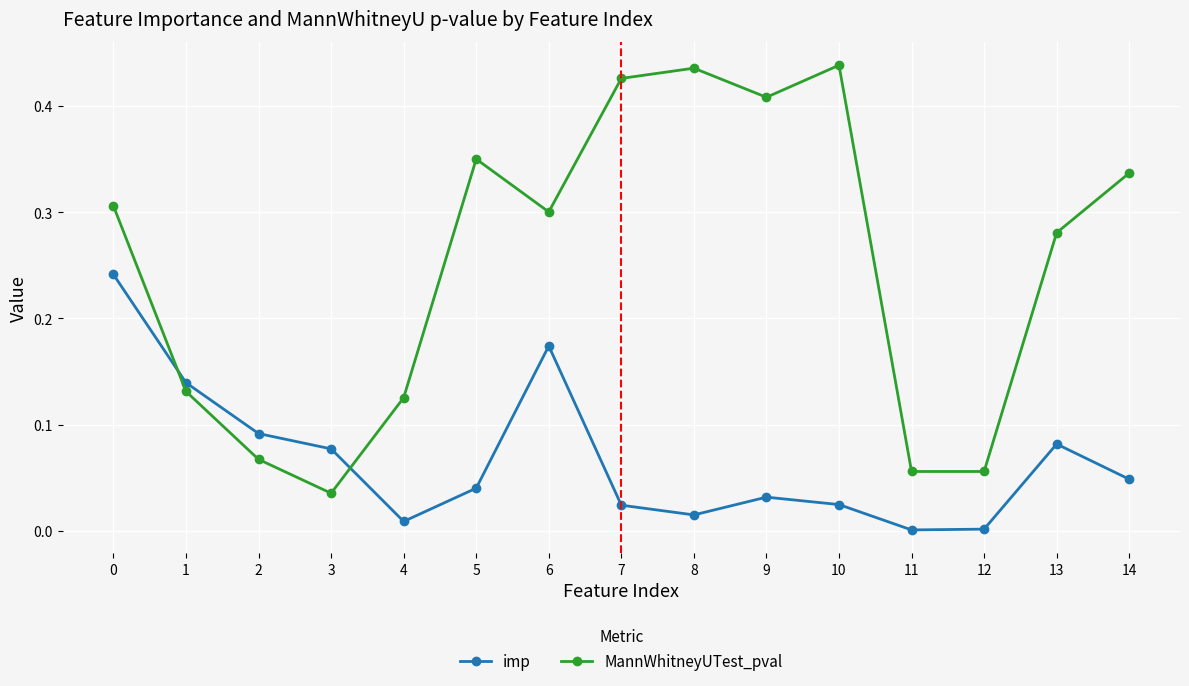

Rank the series at 6 from lowest to highest value.

imp, MannWhitneyUTest_pval